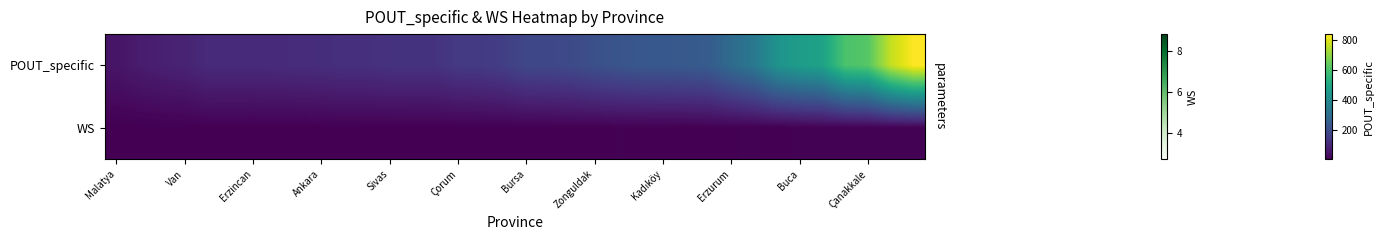

Which series has the largest total across all categories?

POUT_specific